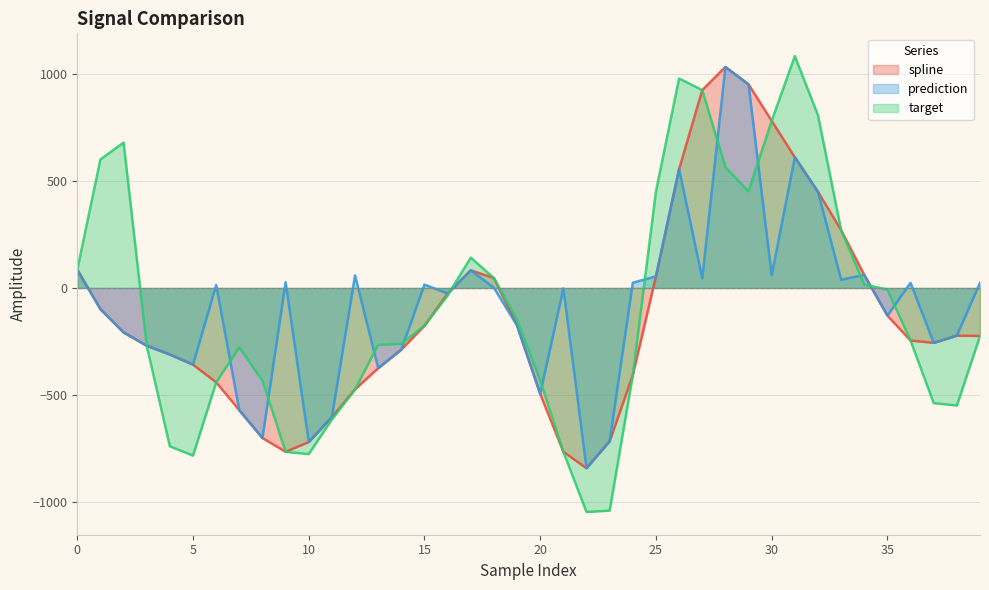

Is it true that prediction equals 38.8 at 33?

True